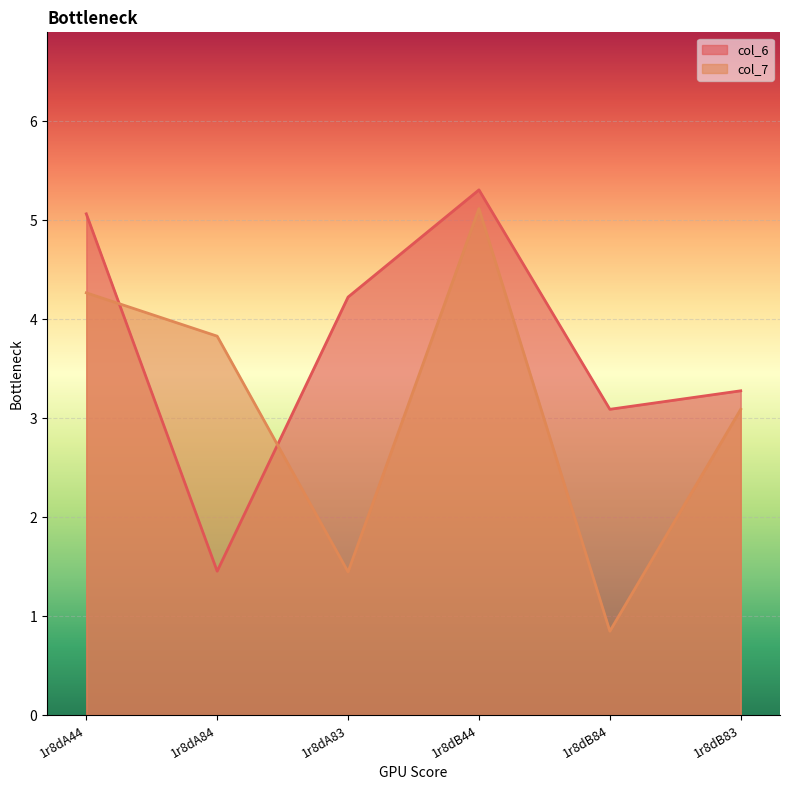

Which series ends up on top after the final intersection of col_7 and col_6?

col_6